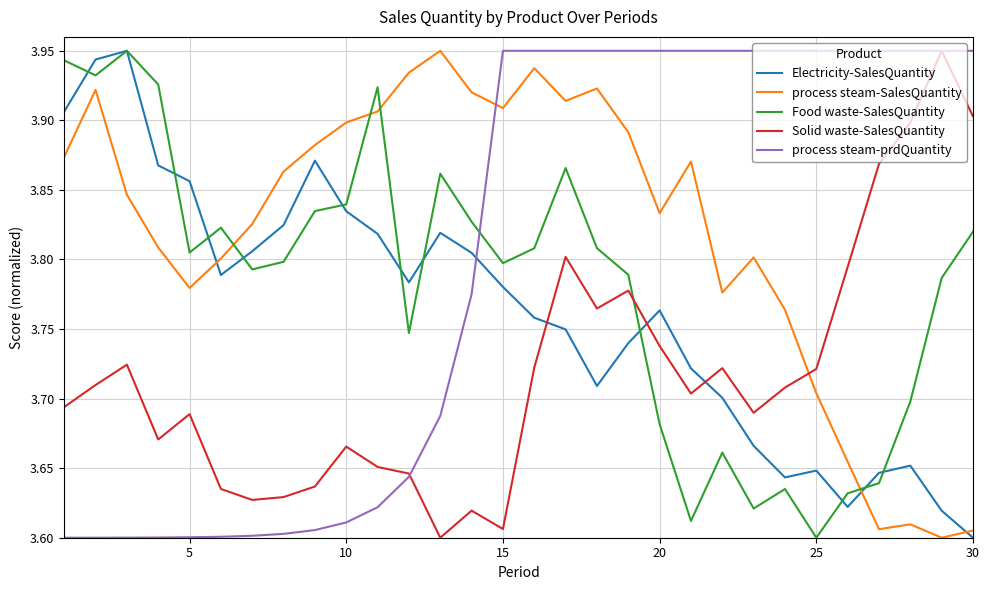

Which series ends up on top after the final intersection of Solid waste-SalesQuantity and Food waste-SalesQuantity?

Solid waste-SalesQuantity